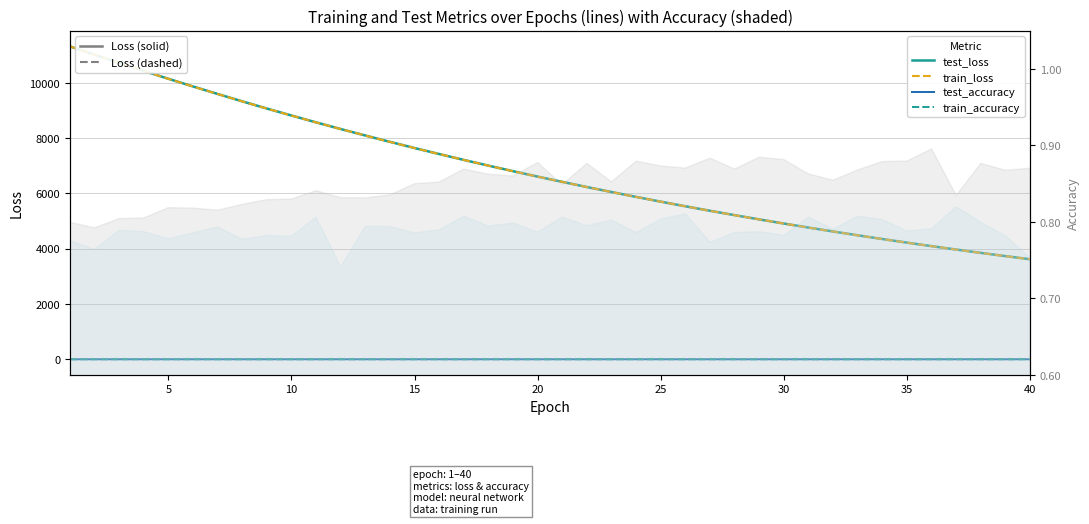

What is the maximum value for test_loss?

11315.5